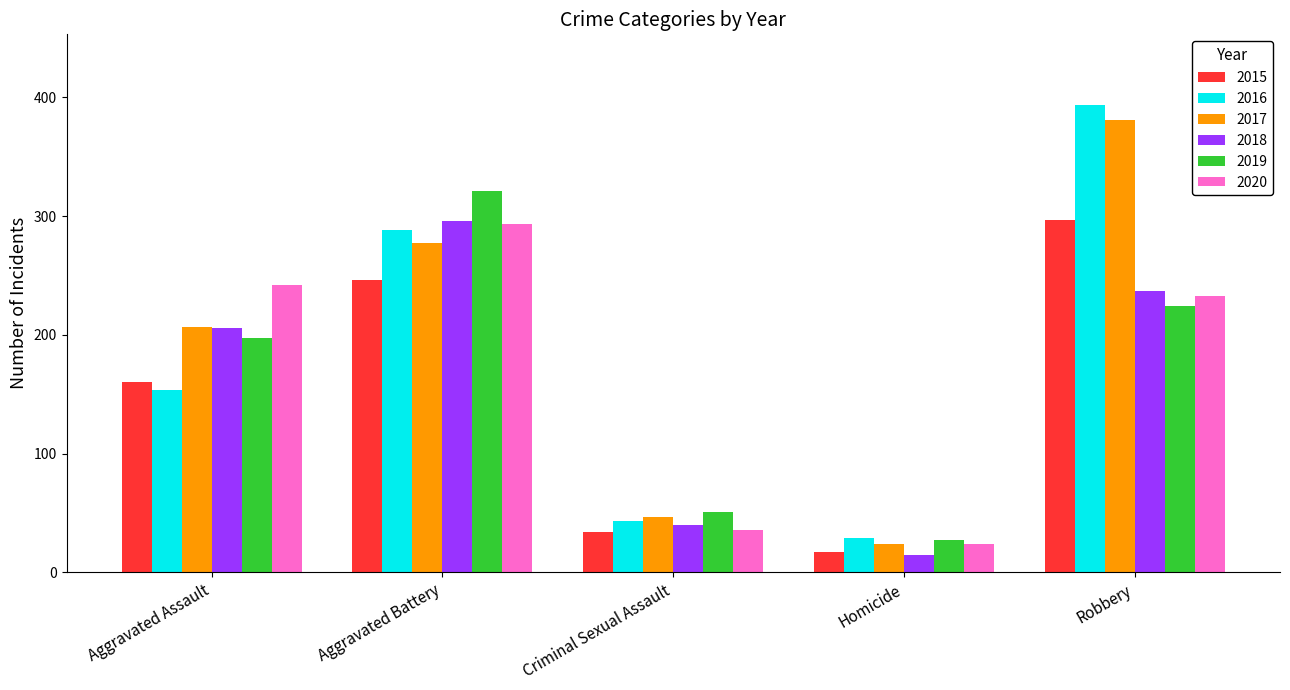

How many series are shown in this chart?

6